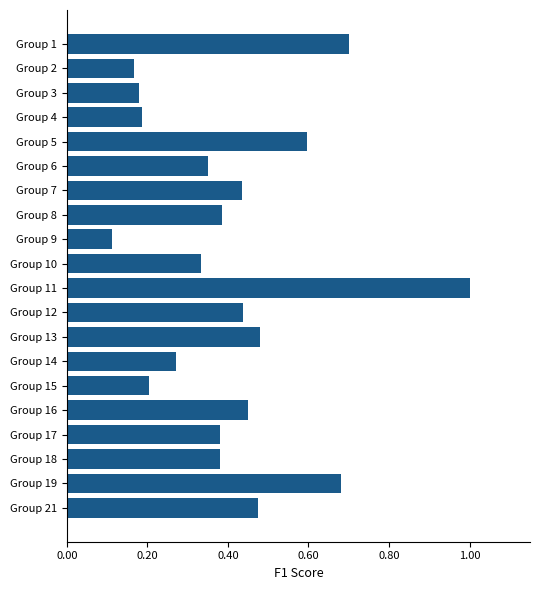

What is the change in value from Group 9 to Group 10?

+0.2